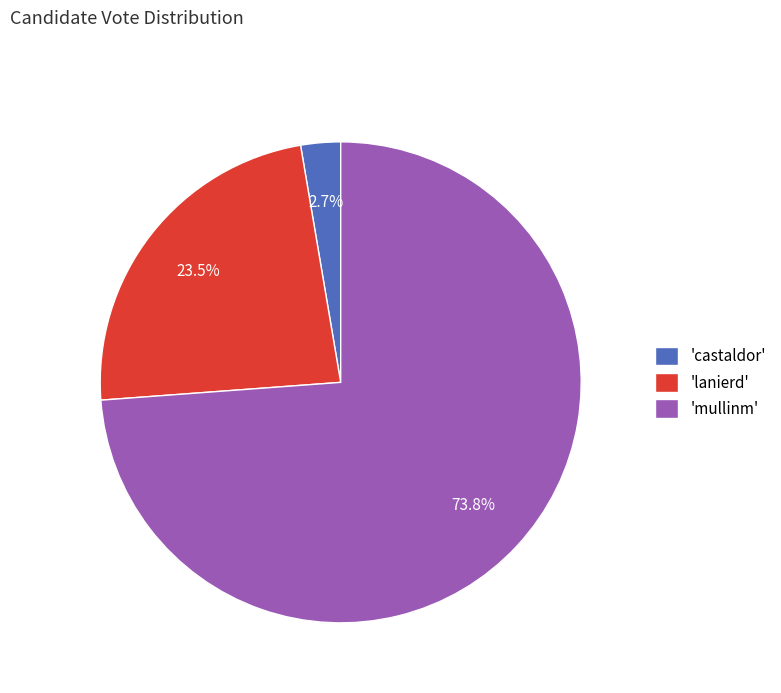

What is the majority slice?

'mullinm'